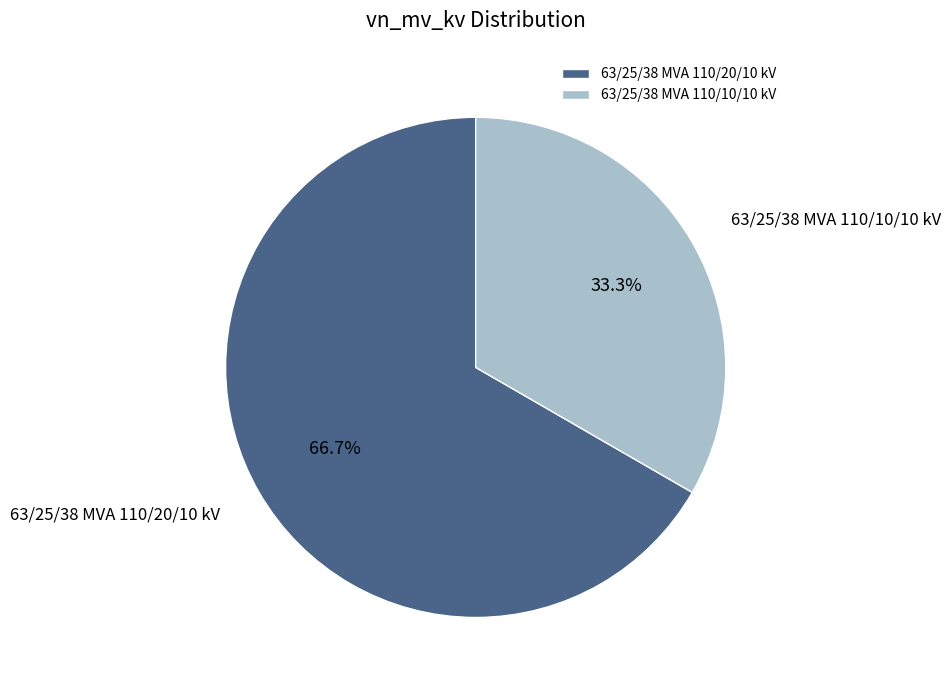

How many segments does this pie chart have?

2